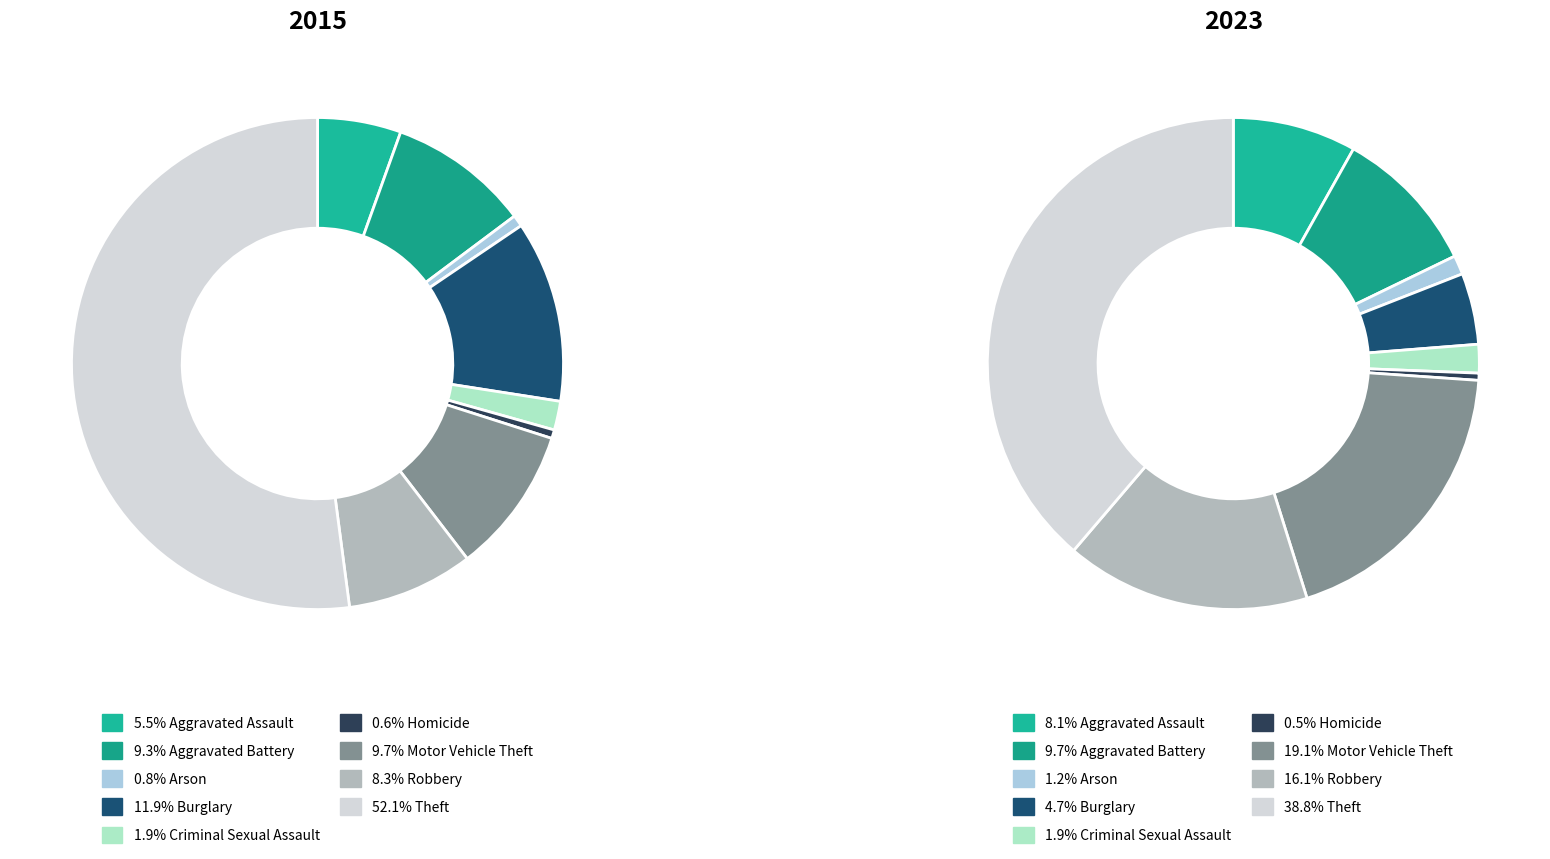

How many slices are in this pie chart?

9